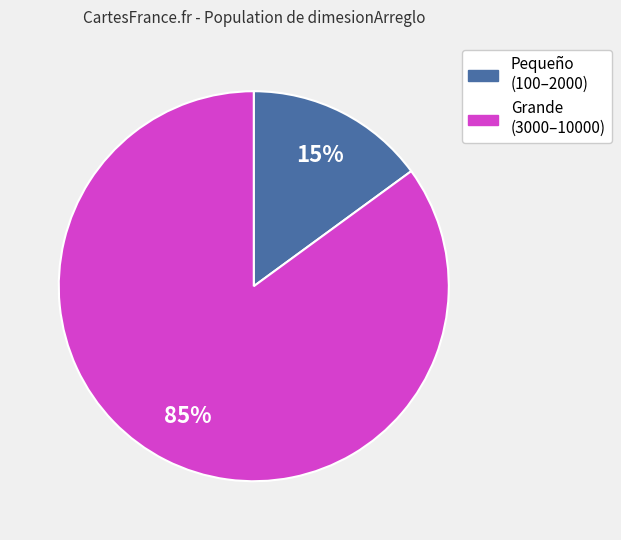

Is there any slice that represents more than half of the pie?

Yes